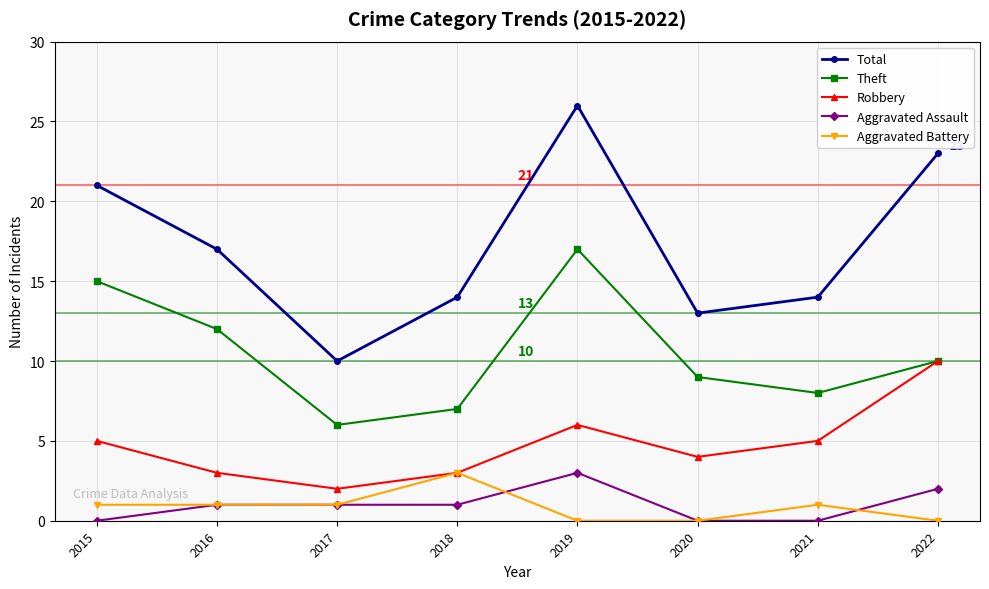

Reading right to left, extract all data points from this chart.

Total: 2022=23	2021=14	2020=13	2019=26	2018=14	2017=10	2016=17	2015=21
Theft: 2022=10	2021=8	2020=9	2019=17	2018=7	2017=6	2016=12	2015=15
Robbery: 2022=10	2021=5	2020=4	2019=6	2018=3	2017=2	2016=3	2015=5
Aggravated Assault: 2022=2	2021=0	2020=0	2019=3	2018=1	2017=1	2016=1	2015=0
Aggravated Battery: 2022=0	2021=1	2020=0	2019=0	2018=3	2017=1	2016=1	2015=1